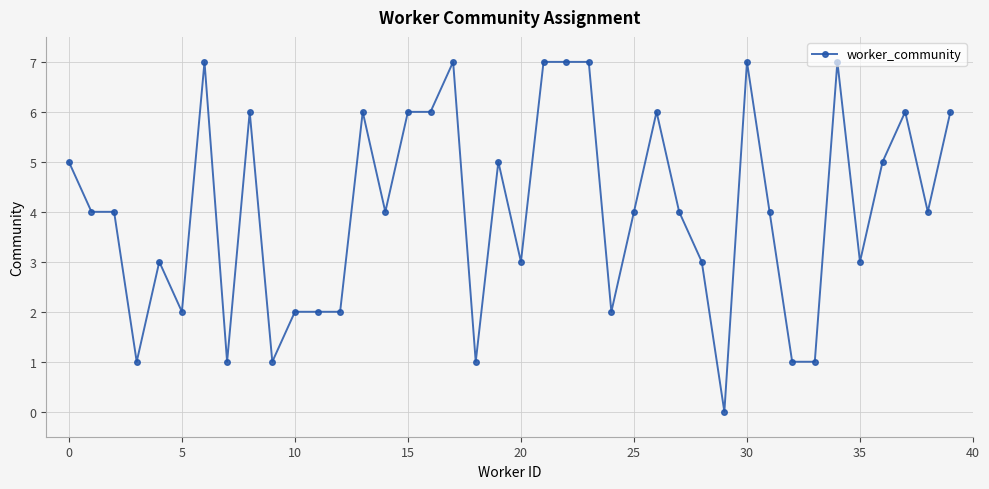

What is the difference between the maximum and second lowest values?

6